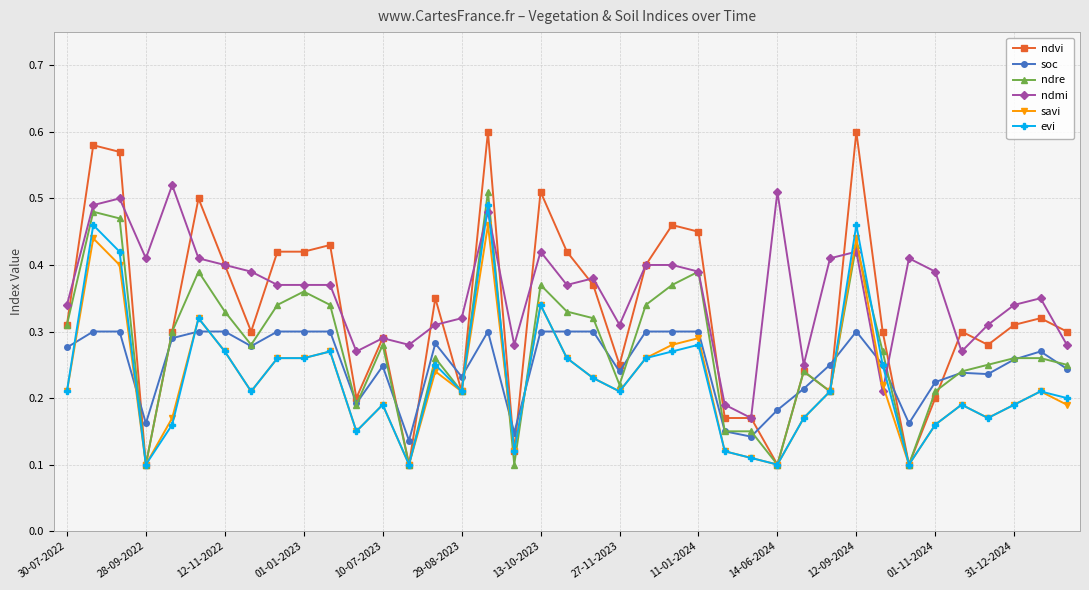

What are all the series names shown in the legend?

ndvi, soc, ndre, ndmi, savi, evi